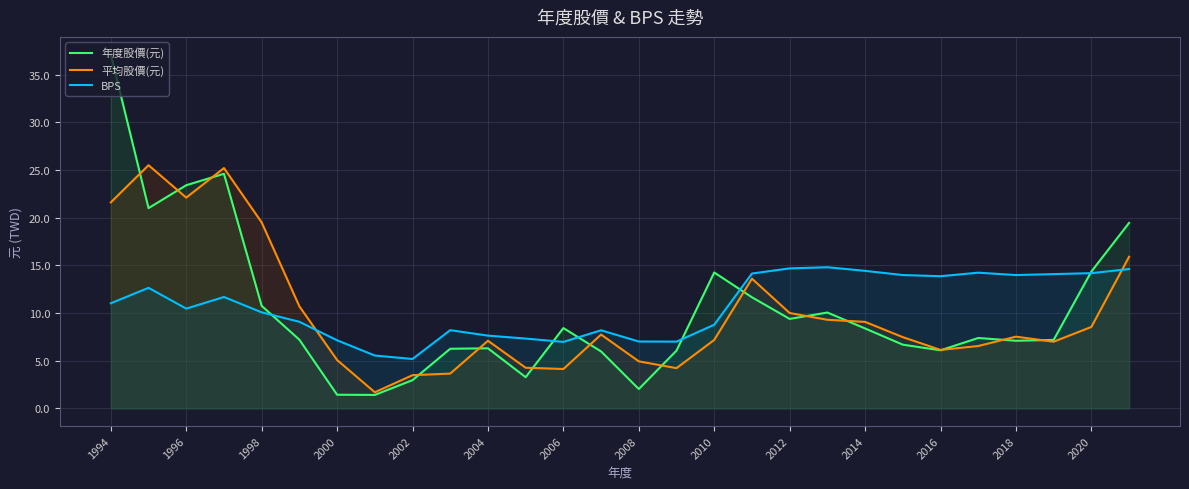

The BPS series shows 14.6 at 27. True or false?

True